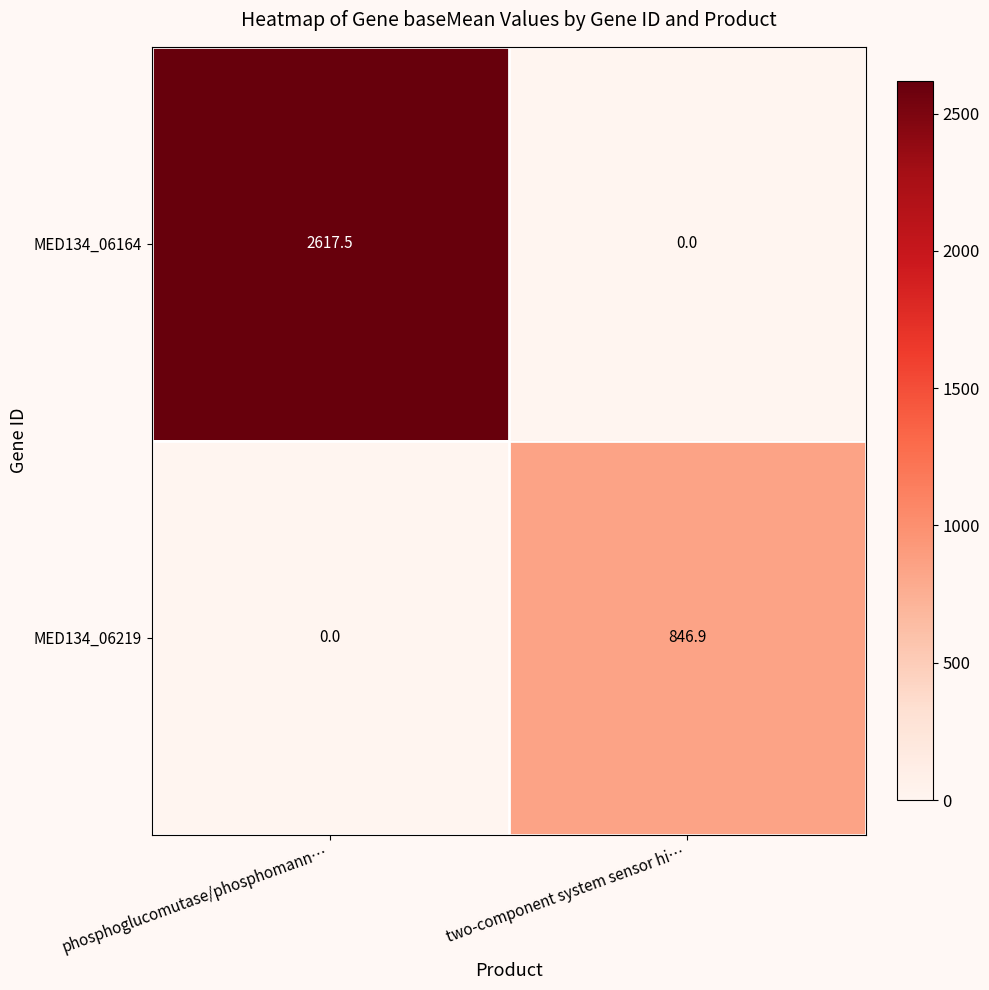

Which series has the largest range (max minus min)?

MED134_06164